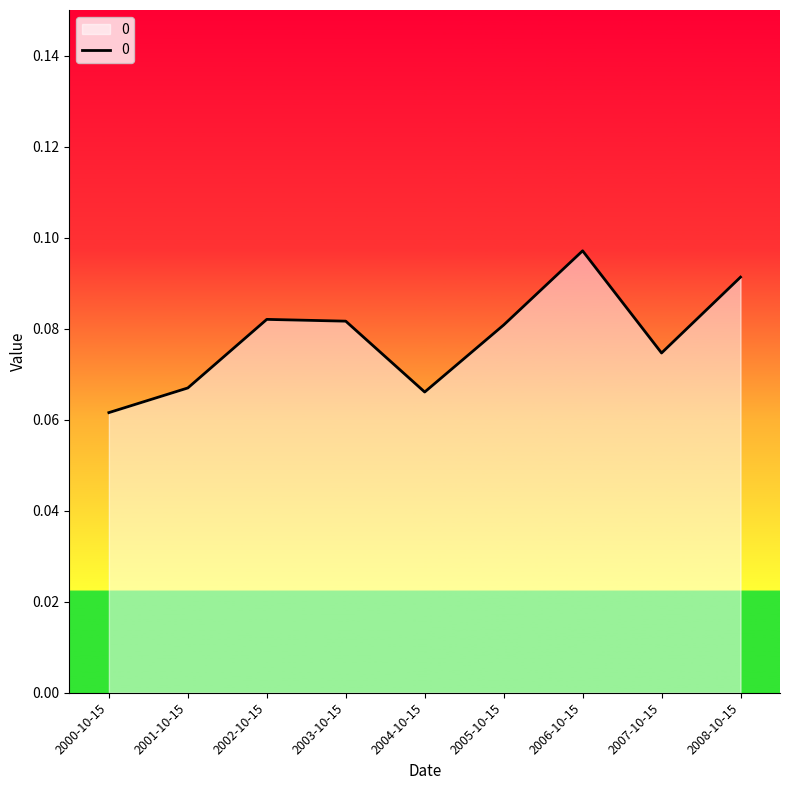

Which label corresponds to the smallest value in the chart?

2000-10-15